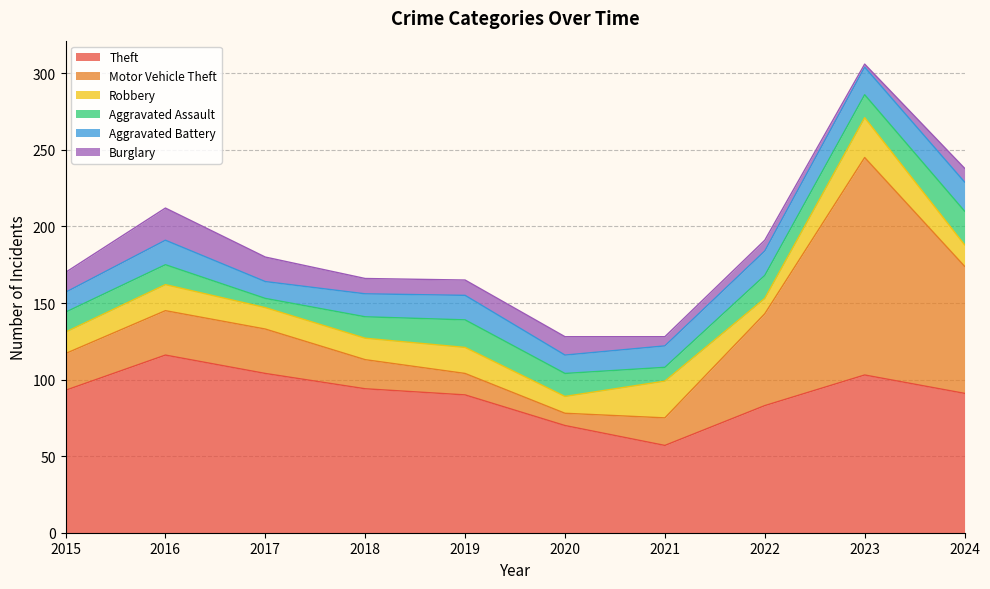

What is the maximum value shown in the chart?

142